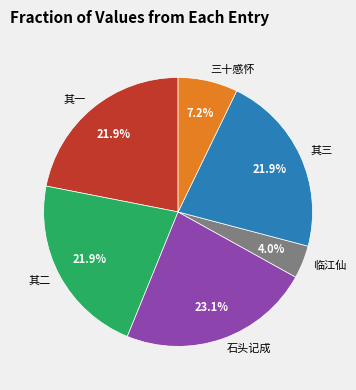

Count the number of slices in the pie.

6